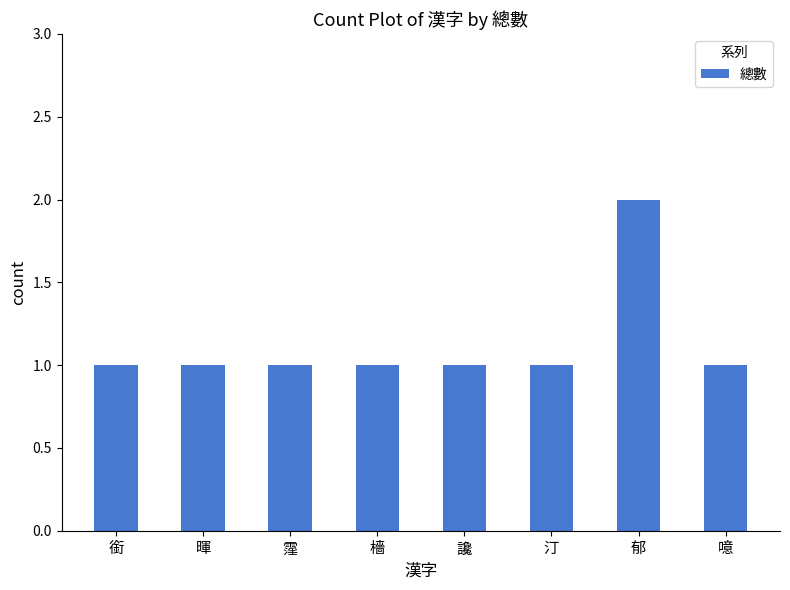

The chart shows a value of 1 at 讒. True or false?

True